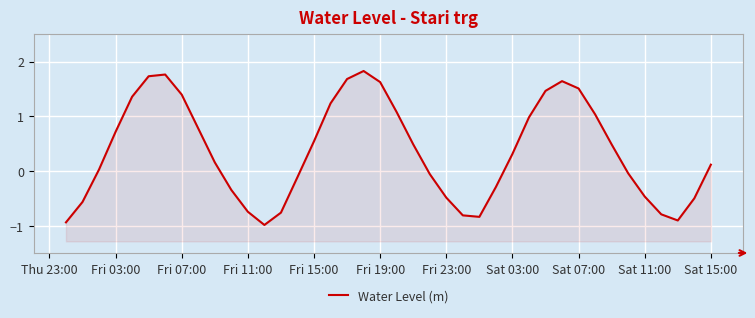

How many interior local peaks (higher than both neighbors) does the data have?

3